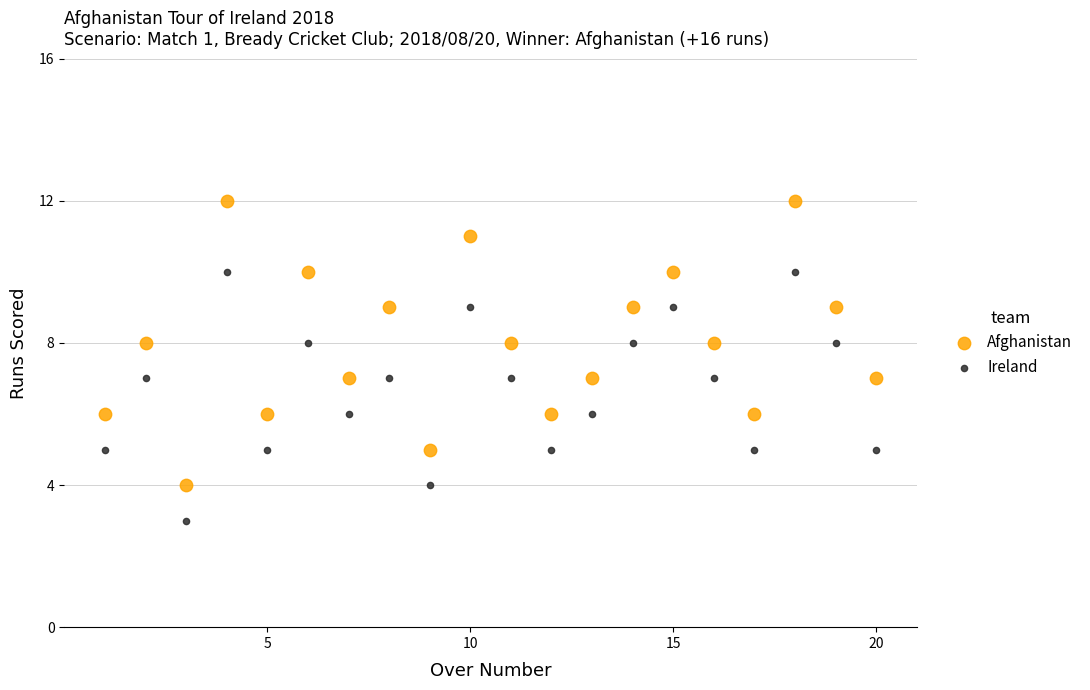

Which series contains the lowest Y value?

Ireland